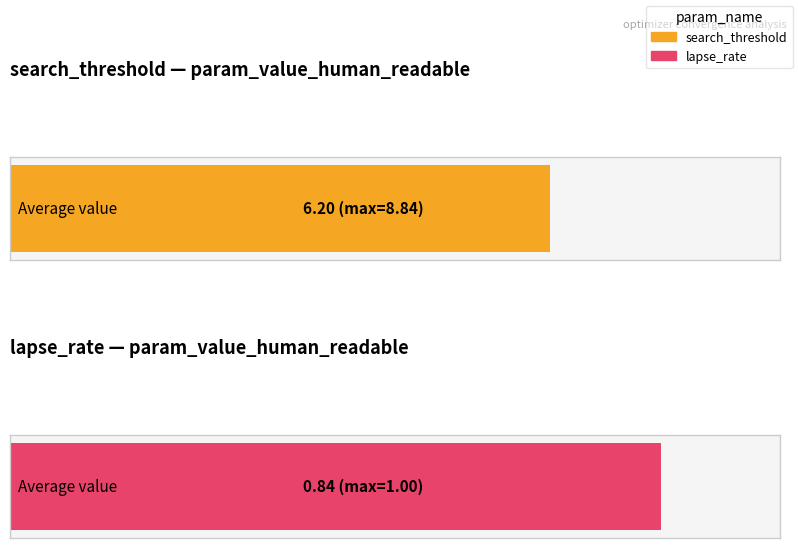

What are all the series names shown in the legend?

search_threshold, lapse_rate